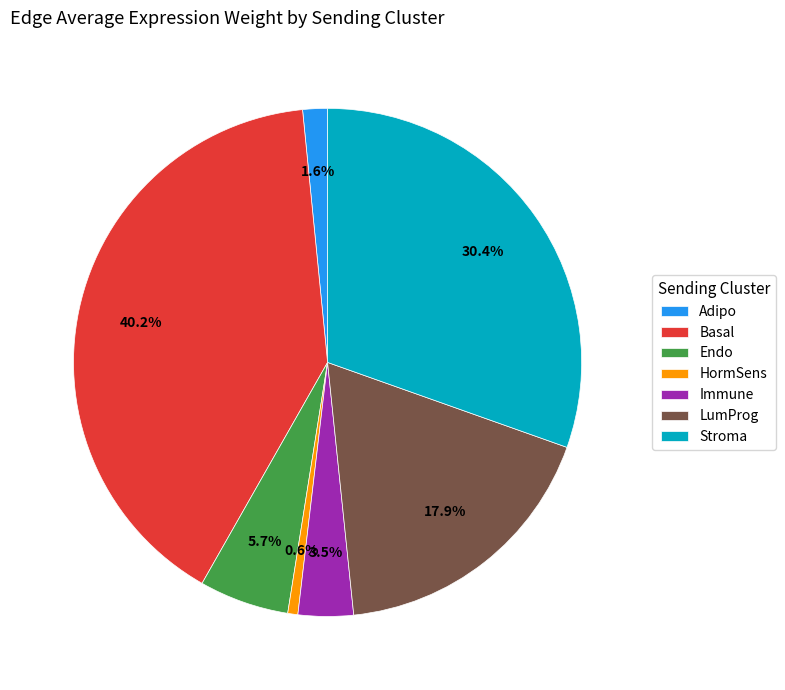

Which category has the biggest portion of the pie?

Basal